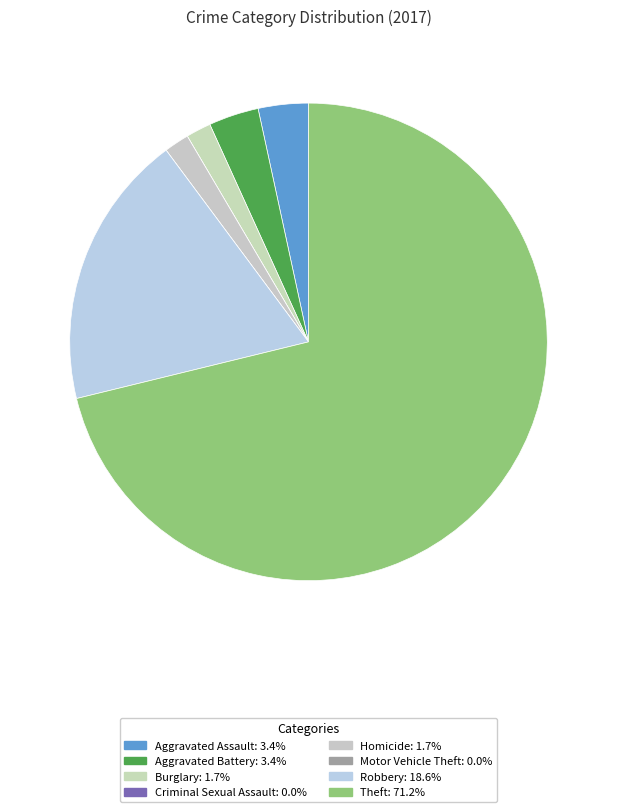

Which category accounts for the majority?

Theft